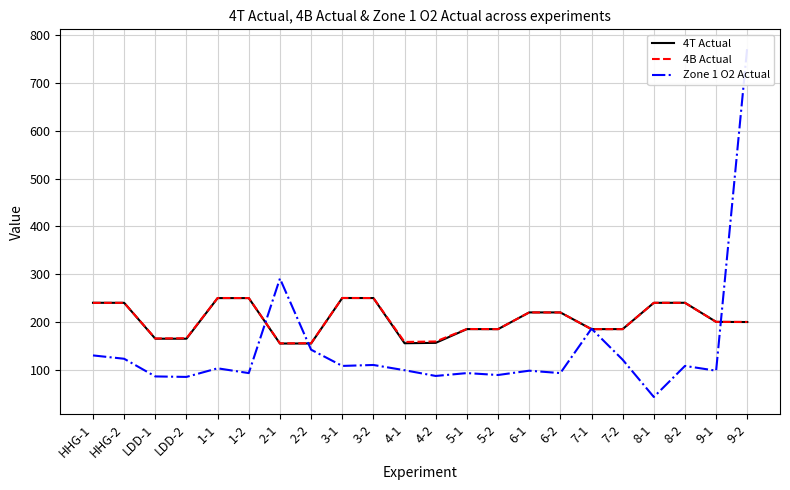

How many interior local valleys does the Zone 1 O2 Actual series have?

8